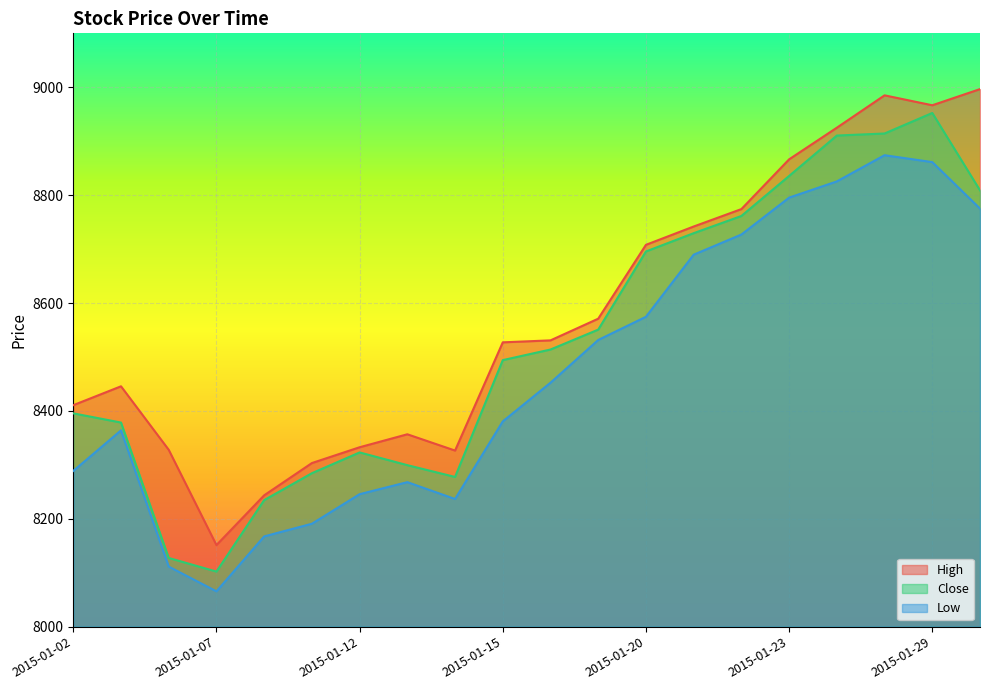

What is the lowest value of the High series?

8151.2